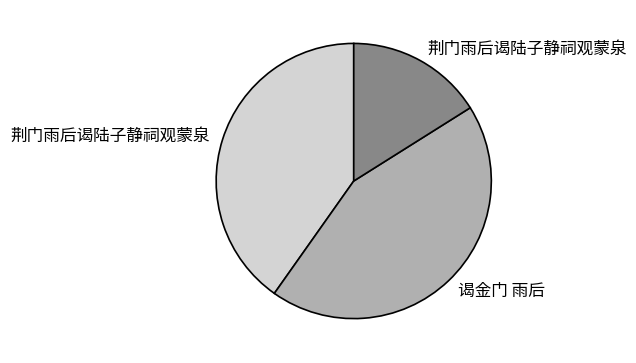

Does any single category account for the majority?

No